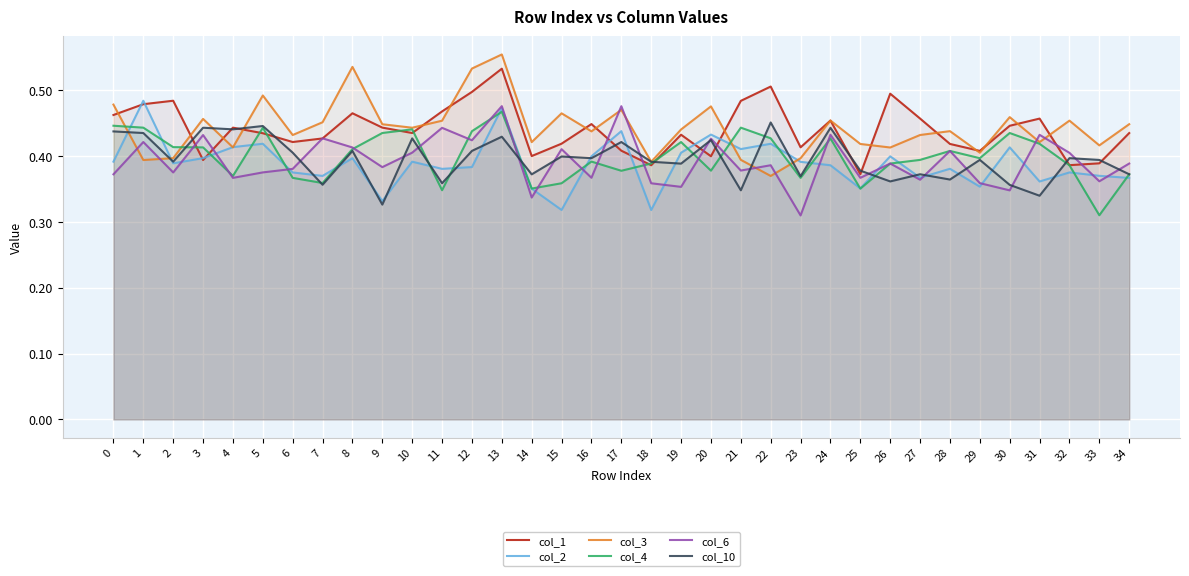

Reading left to right, extract all data points from this chart.

col_1: 0=0.5	1=0.5	2=0.5	3=0.4	4=0.4	5=0.4	6=0.4	7=0.4	8=0.5	9=0.4	10=0.4	11=0.5	12=0.5	13=0.5	14=0.4	15=0.4	16=0.4	17=0.4	18=0.4	19=0.4	20=0.4	21=0.5	22=0.5	23=0.4	24=0.5	25=0.4	26=0.5	27=0.5	28=0.4	29=0.4	30=0.4	31=0.5	32=0.4	33=0.4	34=0.4
col_2: 0=0.4	1=0.5	2=0.4	3=0.4	4=0.4	5=0.4	6=0.4	7=0.4	8=0.4	9=0.3	10=0.4	11=0.4	12=0.4	13=0.5	14=0.4	15=0.3	16=0.4	17=0.4	18=0.3	19=0.4	20=0.4	21=0.4	22=0.4	23=0.4	24=0.4	25=0.4	26=0.4	27=0.4	28=0.4	29=0.4	30=0.4	31=0.4	32=0.4	33=0.4	34=0.4
col_3: 0=0.5	1=0.4	2=0.4	3=0.5	4=0.4	5=0.5	6=0.4	7=0.5	8=0.5	9=0.4	10=0.4	11=0.5	12=0.5	13=0.6	14=0.4	15=0.5	16=0.4	17=0.5	18=0.4	19=0.4	20=0.5	21=0.4	22=0.4	23=0.4	24=0.5	25=0.4	26=0.4	27=0.4	28=0.4	29=0.4	30=0.5	31=0.4	32=0.5	33=0.4	34=0.4
col_4: 0=0.4	1=0.4	2=0.4	3=0.4	4=0.4	5=0.4	6=0.4	7=0.4	8=0.4	9=0.4	10=0.4	11=0.3	12=0.4	13=0.5	14=0.4	15=0.4	16=0.4	17=0.4	18=0.4	19=0.4	20=0.4	21=0.4	22=0.4	23=0.4	24=0.4	25=0.4	26=0.4	27=0.4	28=0.4	29=0.4	30=0.4	31=0.4	32=0.4	33=0.3	34=0.4
col_6: 0=0.4	1=0.4	2=0.4	3=0.4	4=0.4	5=0.4	6=0.4	7=0.4	8=0.4	9=0.4	10=0.4	11=0.4	12=0.4	13=0.5	14=0.3	15=0.4	16=0.4	17=0.5	18=0.4	19=0.4	20=0.4	21=0.4	22=0.4	23=0.3	24=0.4	25=0.4	26=0.4	27=0.4	28=0.4	29=0.4	30=0.3	31=0.4	32=0.4	33=0.4	34=0.4
col_10: 0=0.4	1=0.4	2=0.4	3=0.4	4=0.4	5=0.4	6=0.4	7=0.4	8=0.4	9=0.3	10=0.4	11=0.4	12=0.4	13=0.4	14=0.4	15=0.4	16=0.4	17=0.4	18=0.4	19=0.4	20=0.4	21=0.3	22=0.5	23=0.4	24=0.4	25=0.4	26=0.4	27=0.4	28=0.4	29=0.4	30=0.4	31=0.3	32=0.4	33=0.4	34=0.4